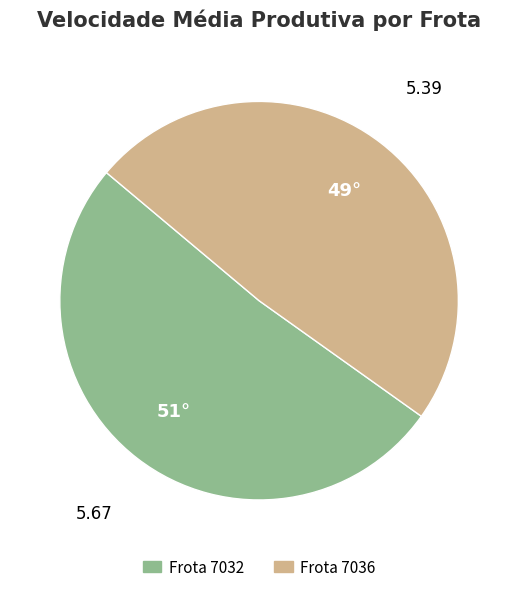

Does any single category account for the majority?

Yes